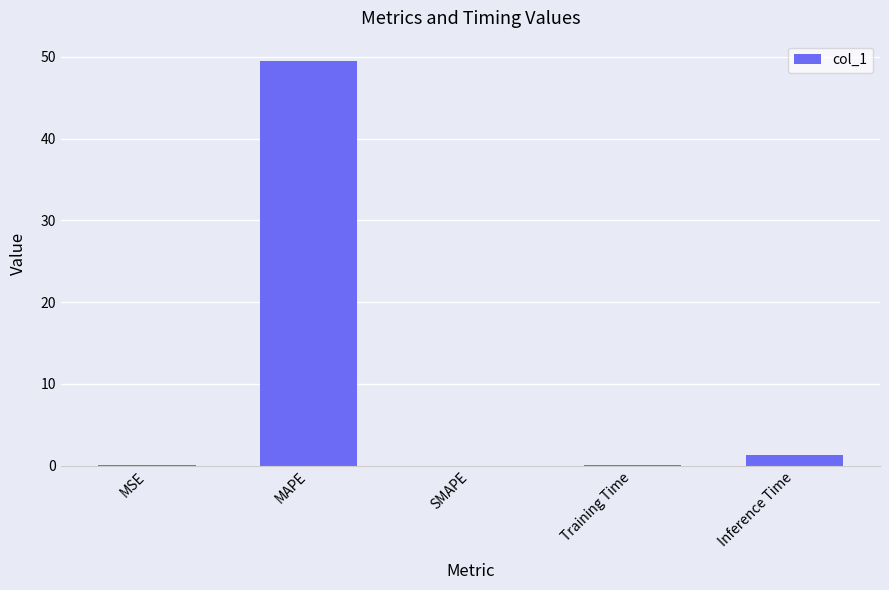

Which has a higher value, Inference Time or MAPE?

MAPE